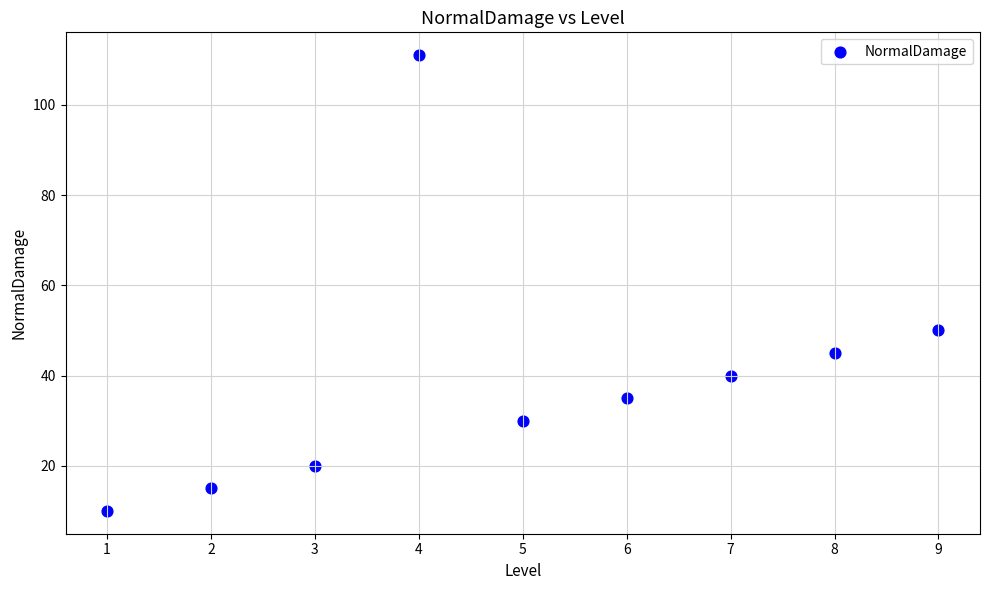

What Y value in the scatter plot is closest to 60?

50